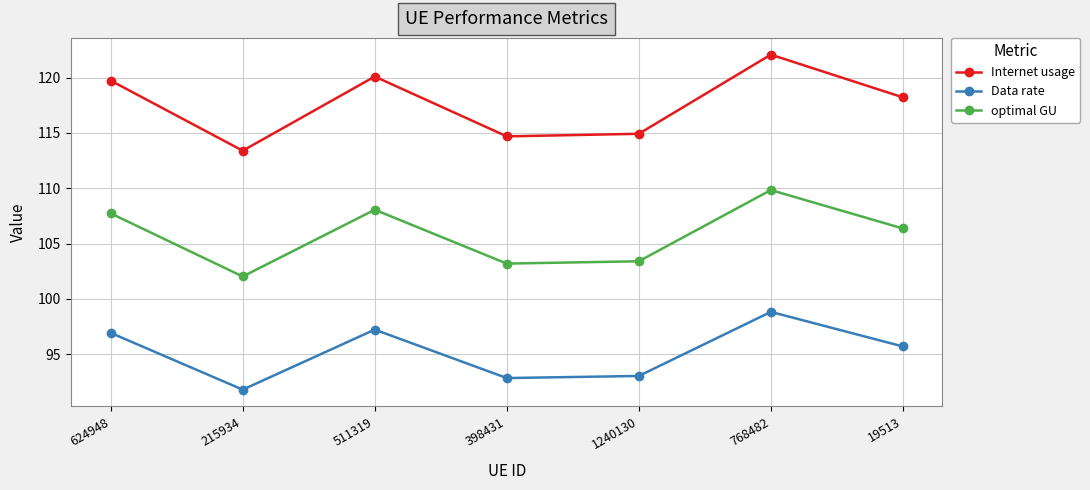

Reading right to left, transcribe all the data shown in this chart.

Internet usage: 118.2	122.1	114.9	114.7	120.1	113.4	119.7
Data rate: 95.7	98.8	93.0	92.8	97.2	91.8	96.9
optimal GU: 106.4	109.8	103.4	103.2	108.1	102.0	107.7